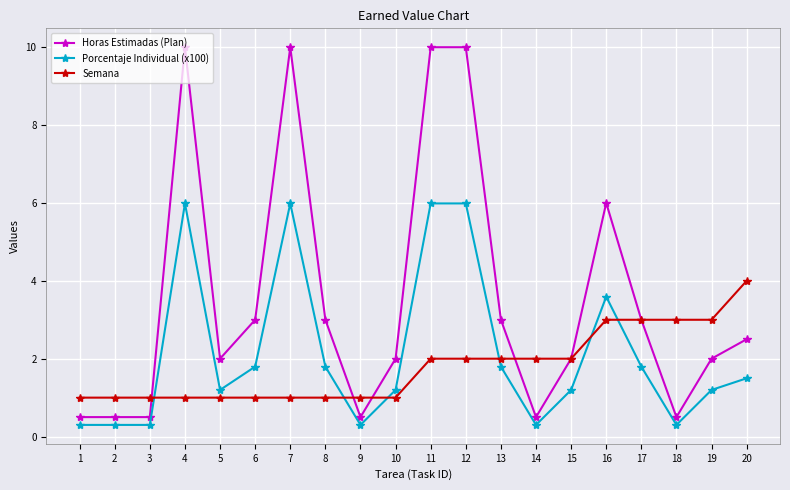

What is the minimum value shown in the chart?

0.3